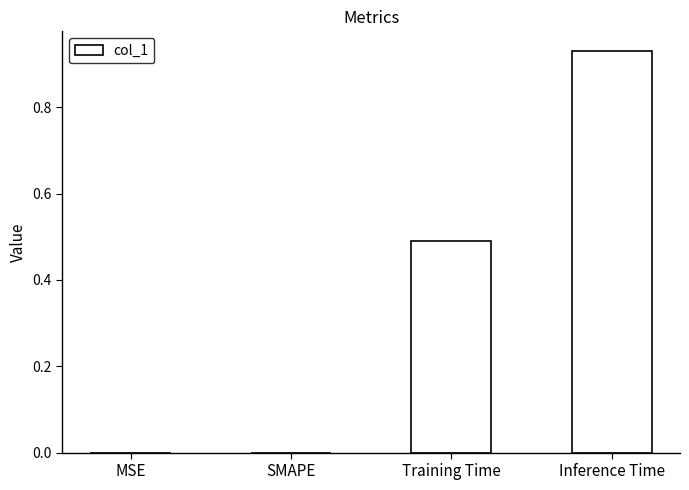

At which category does the chart reach its peak across all series?

Inference Time